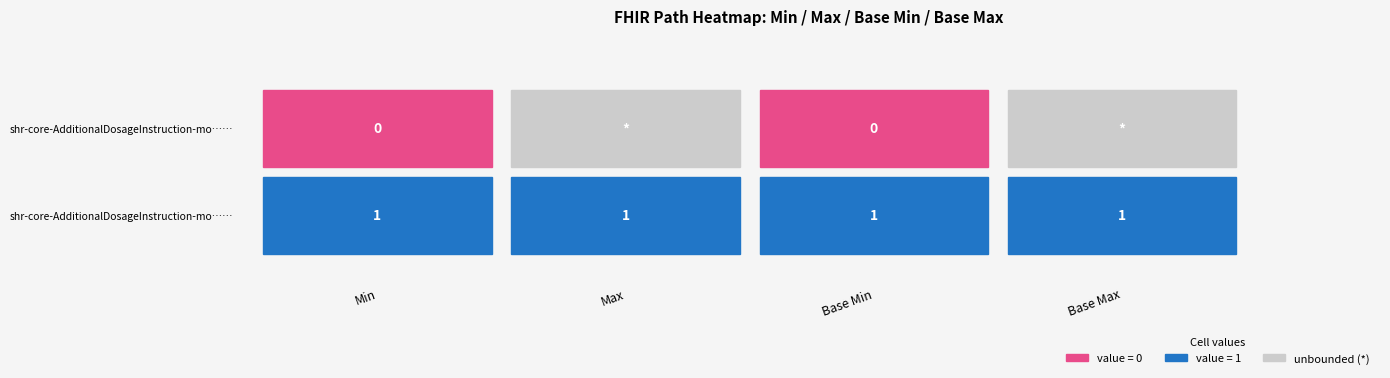

Is it true that shr-core-AdditionalDosageInstruction-mo…(root) equals 0 at 0?

True